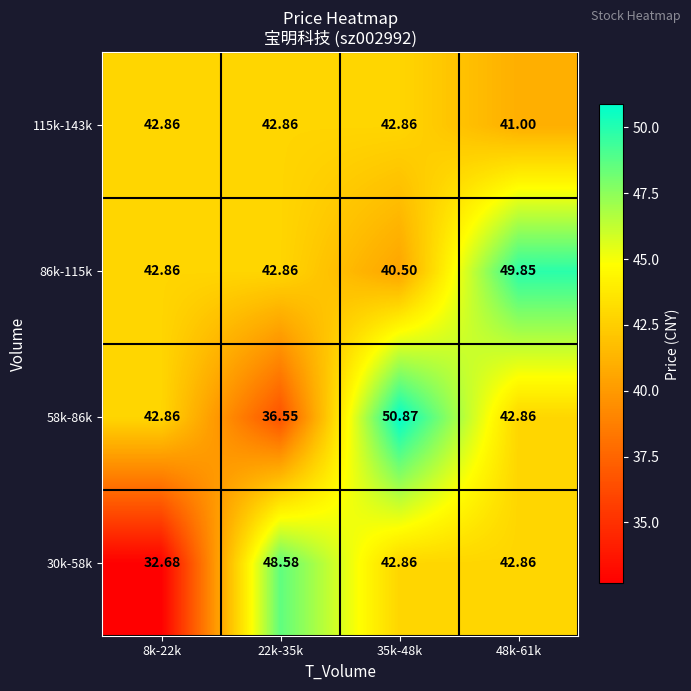

How many distinct data groups are displayed?

4